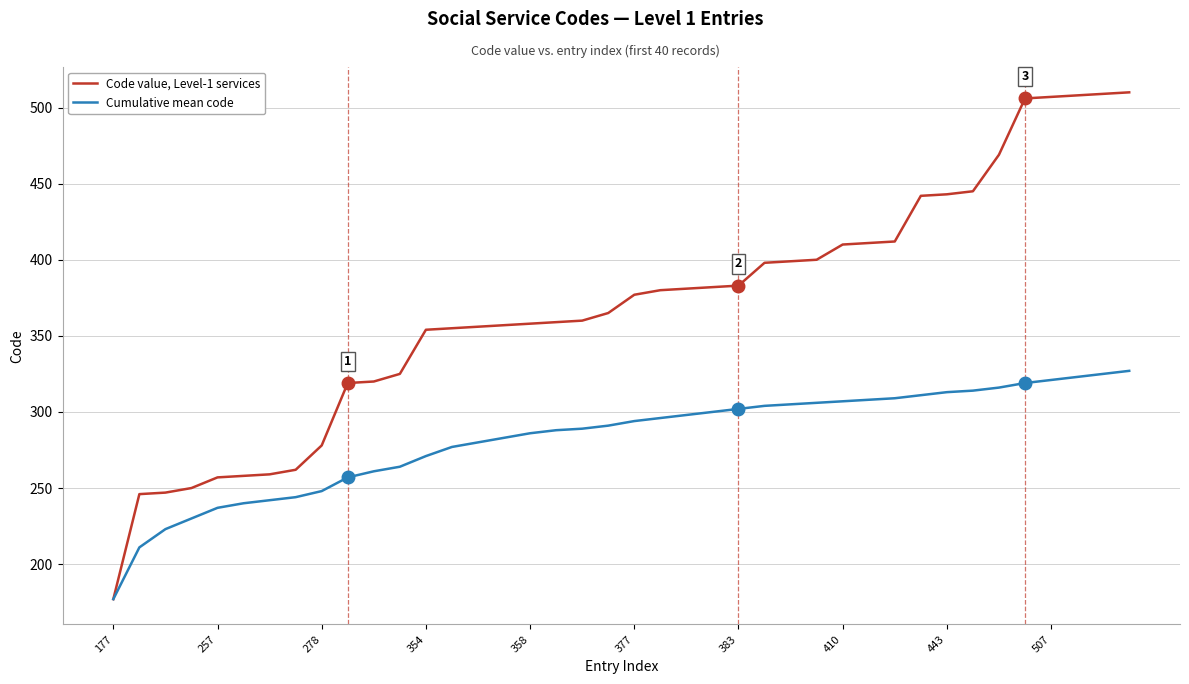

What is the highest value of the Code value, Level-1 services series?

510